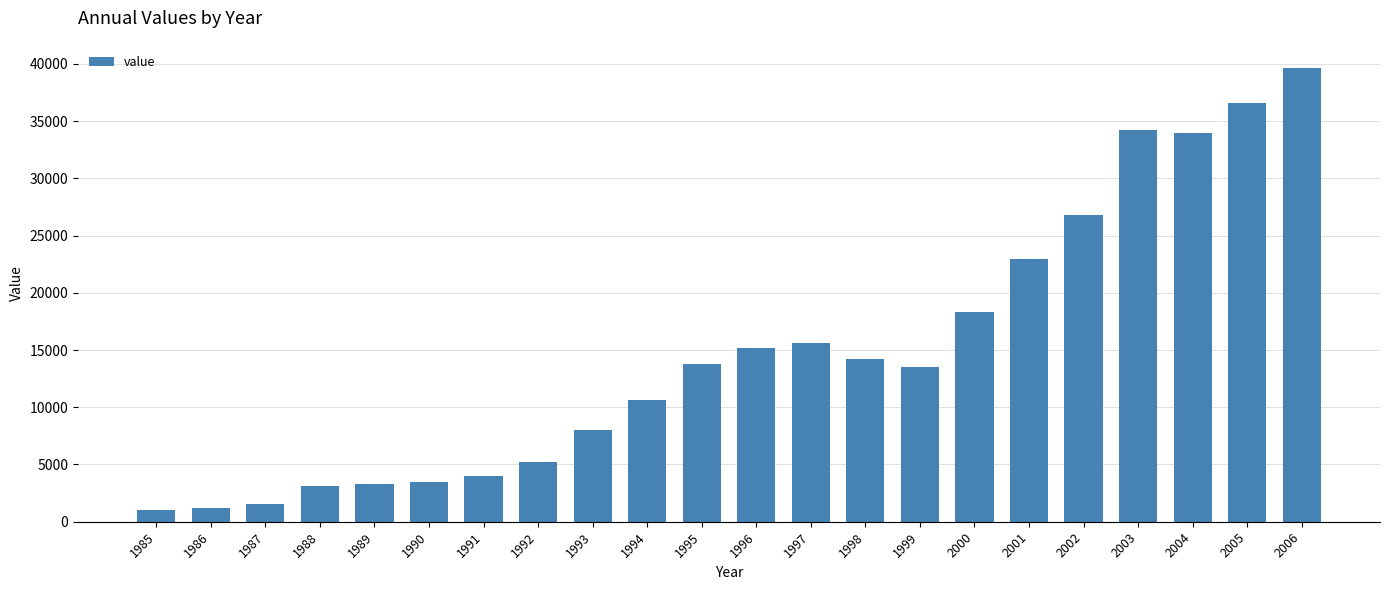

What is the value of the 1st bar from the left?

1002.5